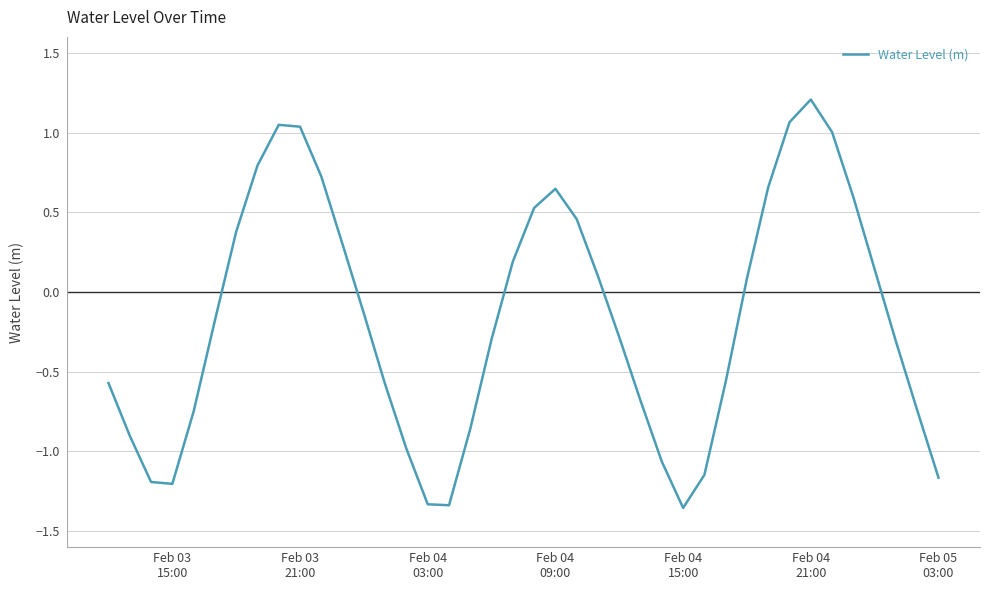

How many values are below 0?

22